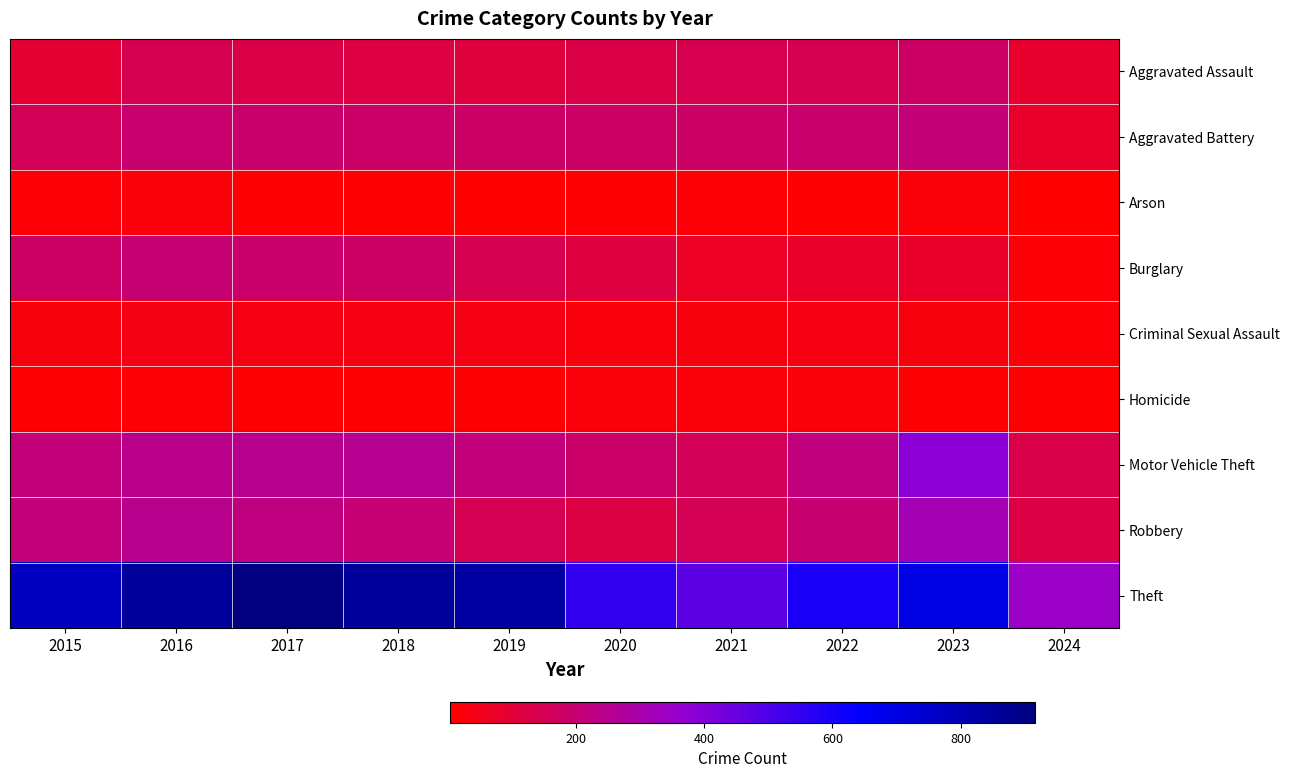

At how many categories does at least one series exceed 765?

5